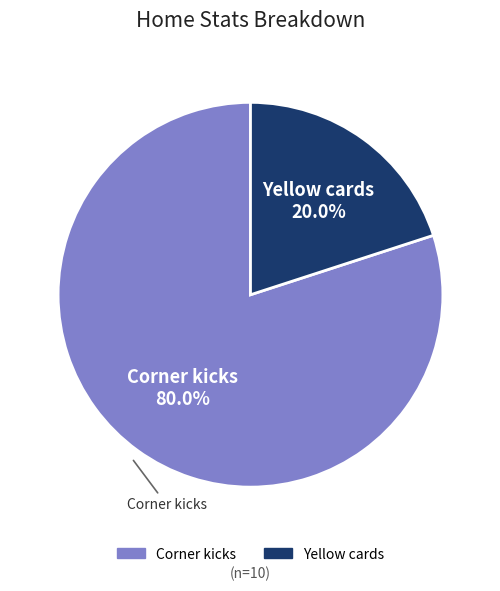

Which category has the smallest portion of the pie?

Yellow cards